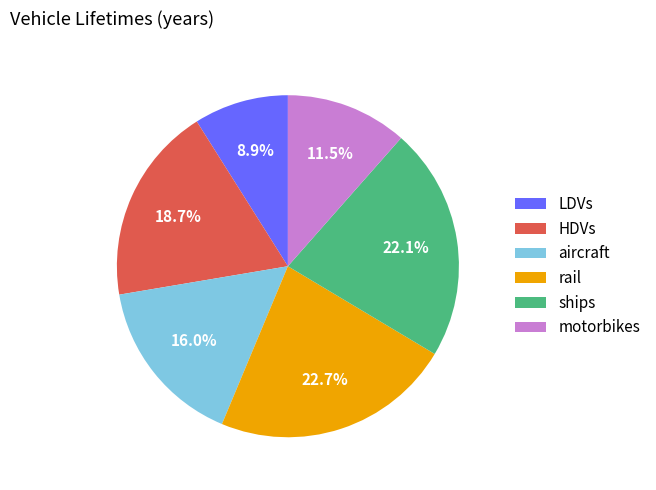

Does LDVs account for over 50% of the chart?

No